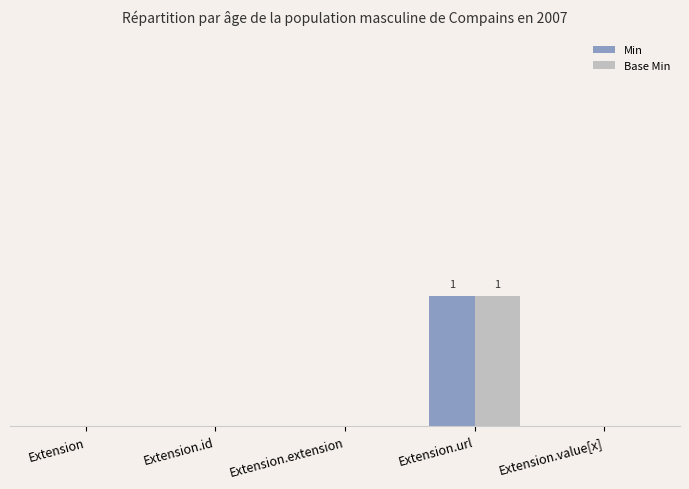

At which label does Min reach its peak?

Extension.url